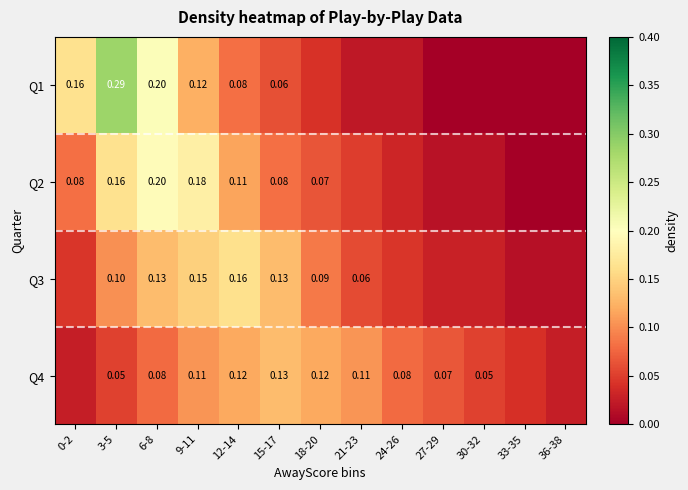

Is the value of Q1 at 6-8 greater than the value of Q3 at 9-11?

Yes